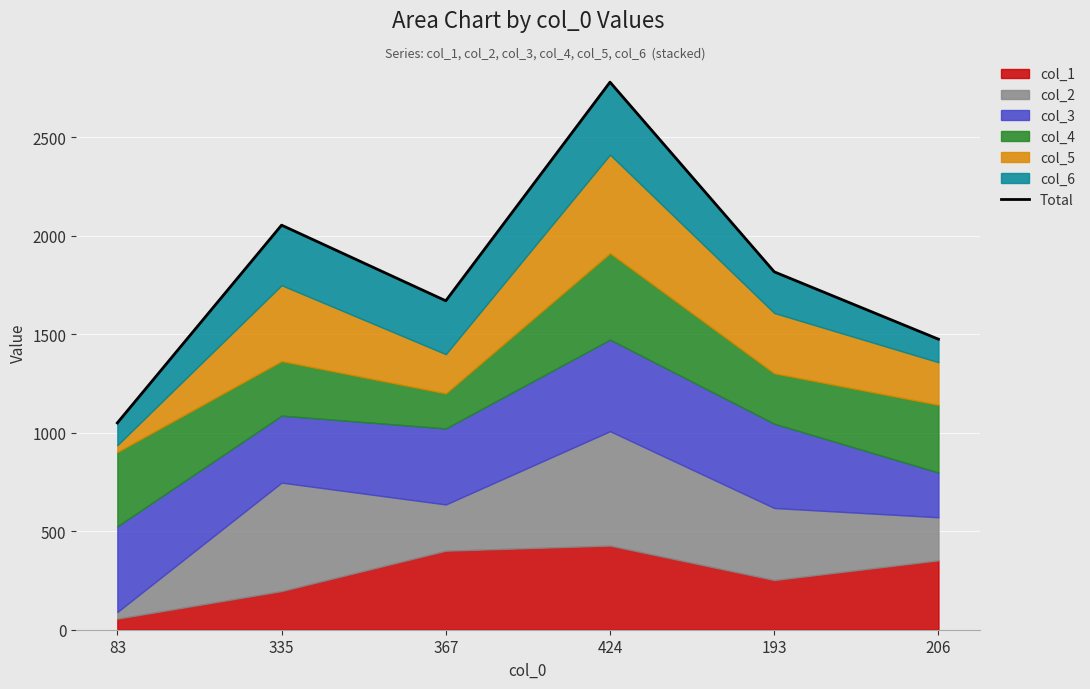

Is it true that the value at 193 is 1176?

False